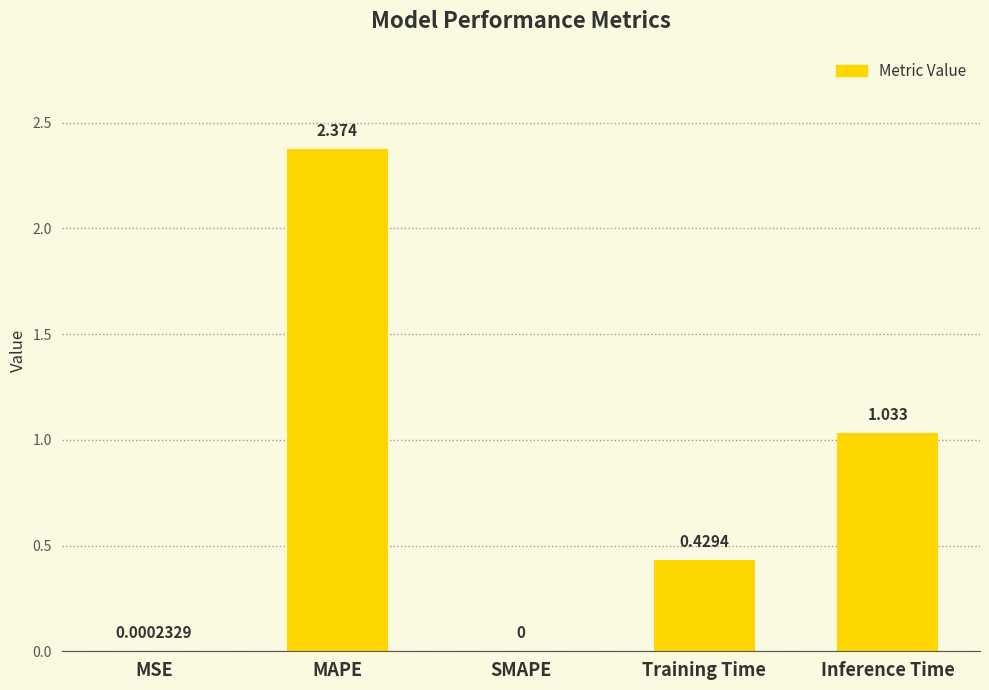

Does the chart contain stacked bars?

No